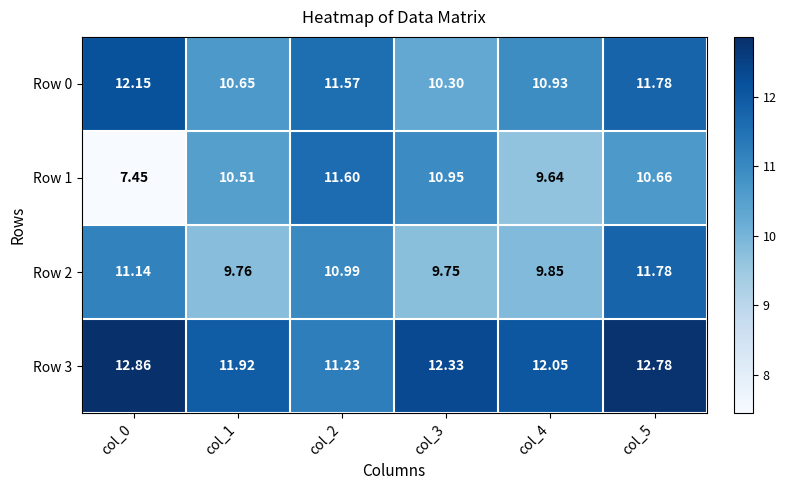

Is the value of Row 1 at col_3 greater than the value of Row 2 at col_2?

No